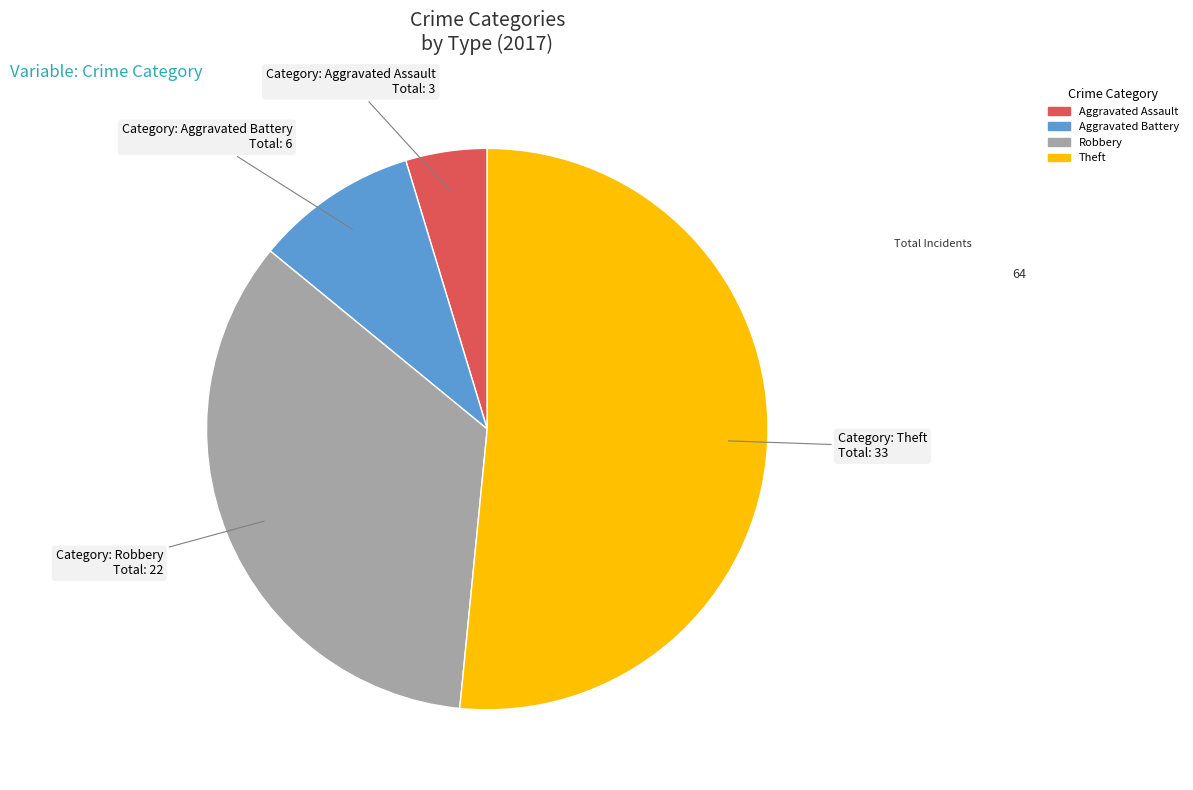

Which category has the smallest portion of the pie?

Aggravated Assault